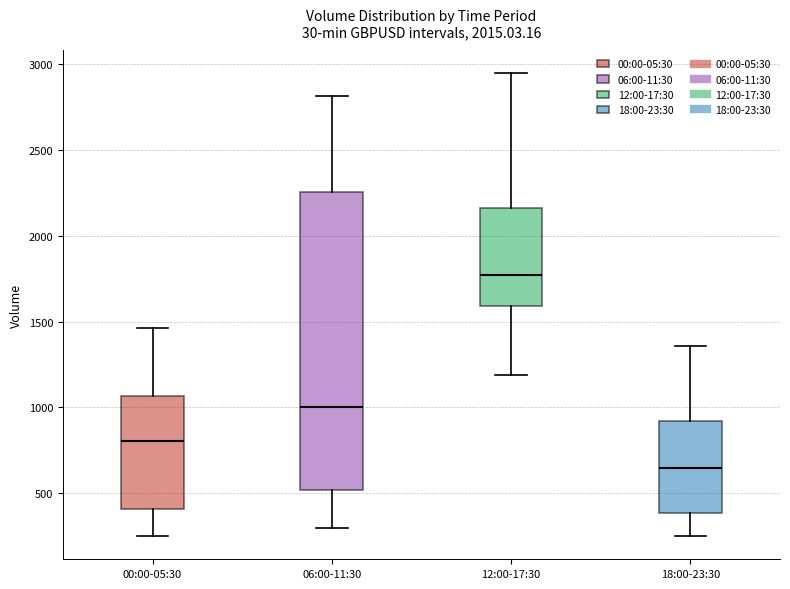

Reading left to right, read every box against the y-axis: the position of its median line, the range the box covers, and the ends of its whiskers. The values are not printed on the chart, so give them approximately, as read against the axis.

00:00-05:30: median 800, box 400 to 1050, whiskers 250 to 1450
06:00-11:30: median 1000, box 500 to 2250, whiskers 300 to 2800
12:00-17:30: median 1750, box 1600 to 2150, whiskers 1200 to 2950
18:00-23:30: median 650, box 400 to 900, whiskers 250 to 1350